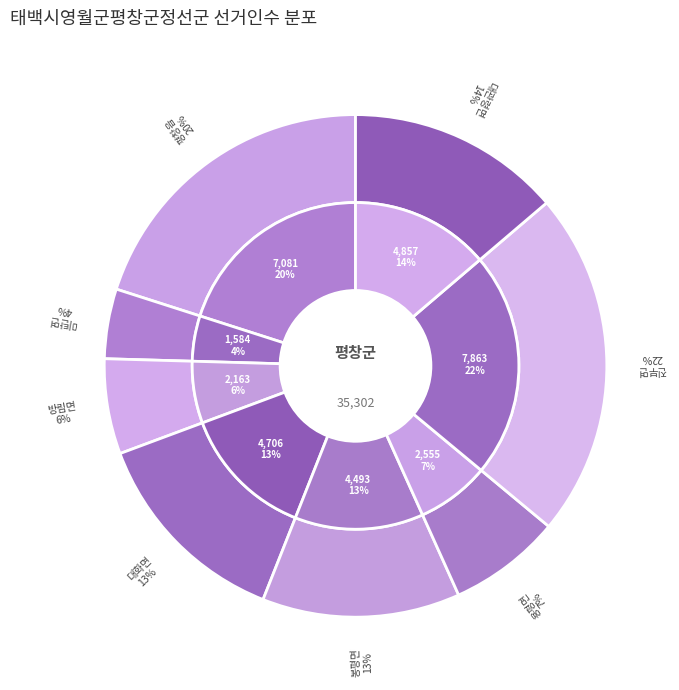

To the nearest percent, what is the average slice percentage?

12%